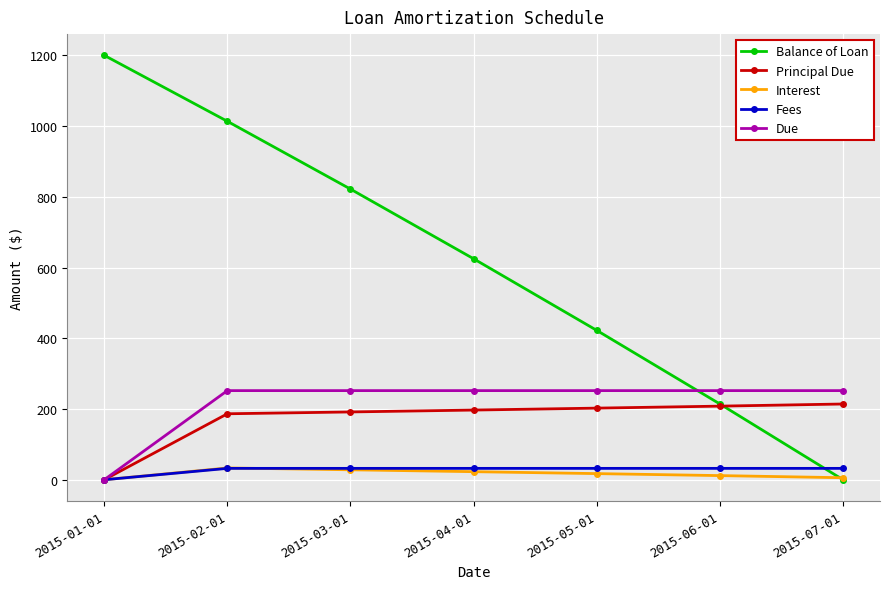

Is this an area chart (filled region under the line)?

No